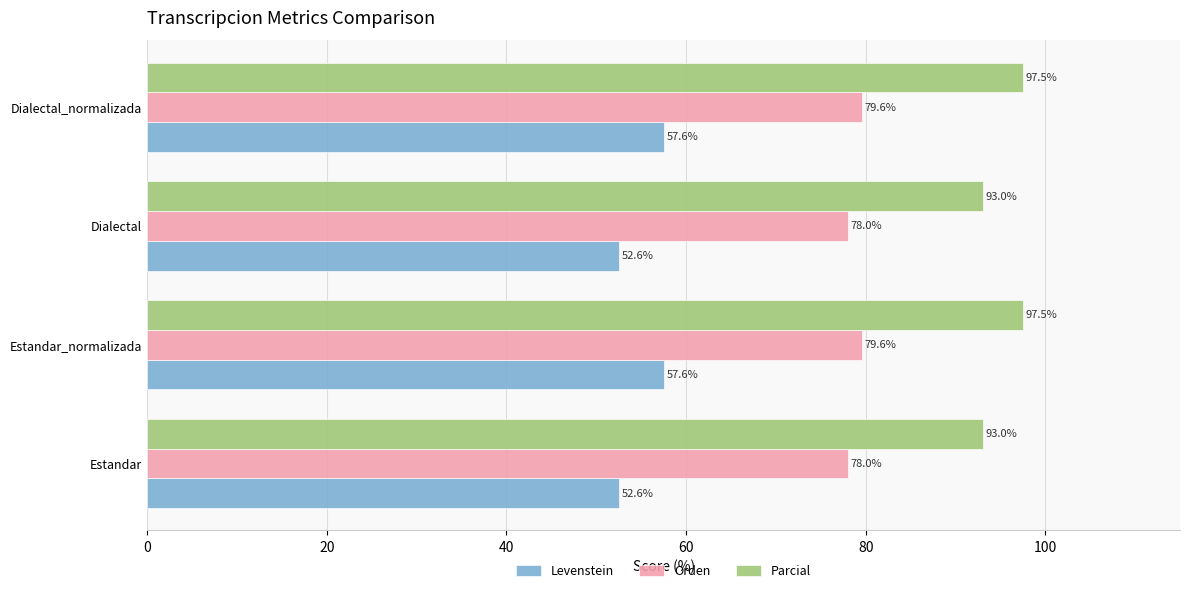

How many values in the Levenstein series are below 57?

2